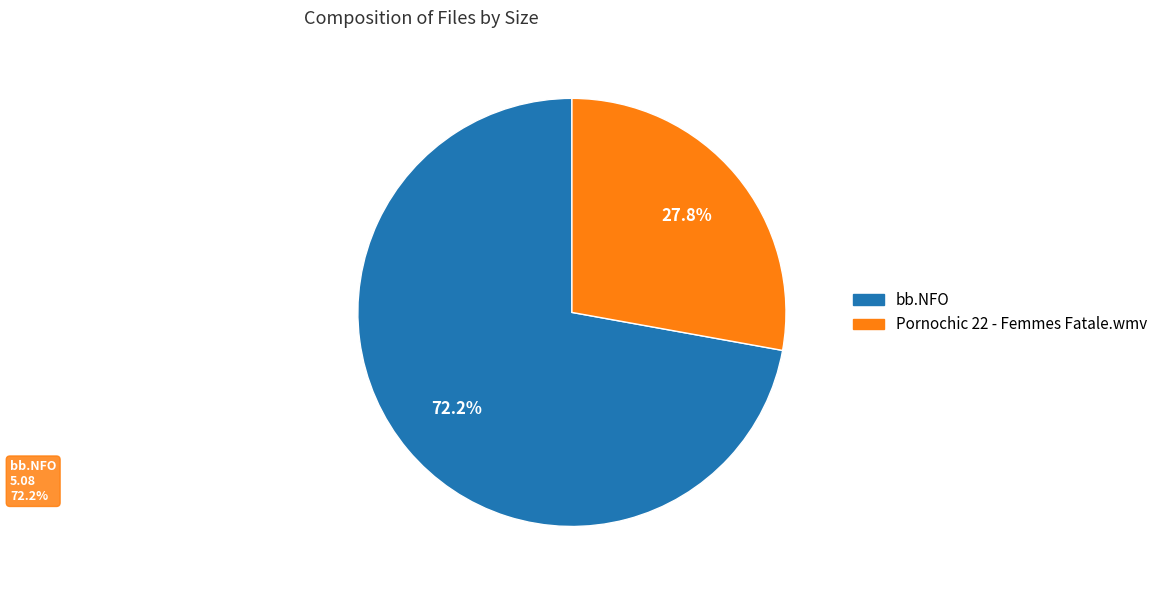

Is there a majority slice in this chart?

Yes